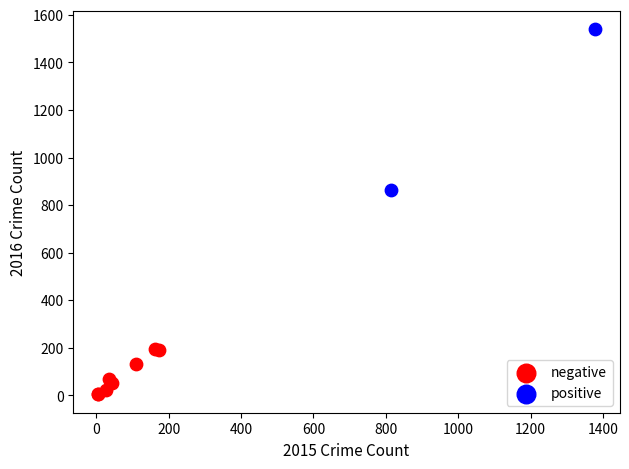

Which series has the widest spread of Y values?

positive